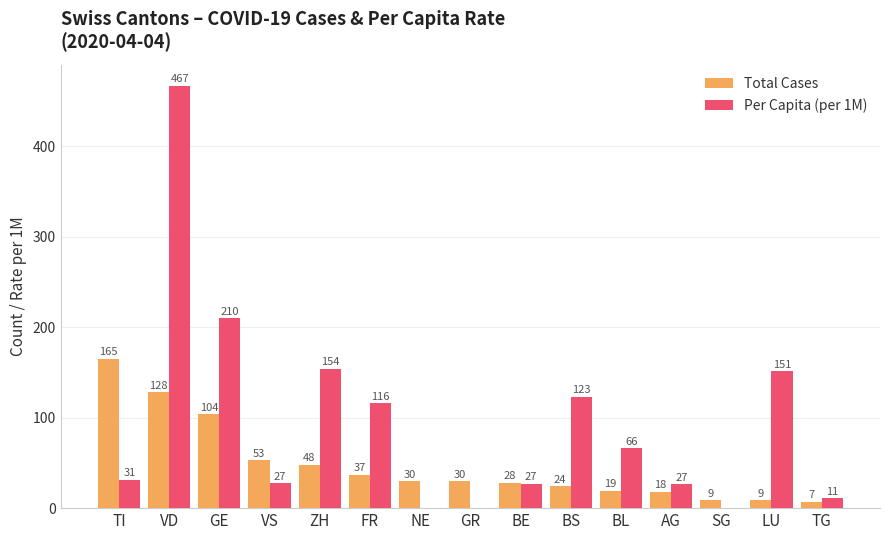

Is it true that Total Cases equals 18.0 at AG?

True